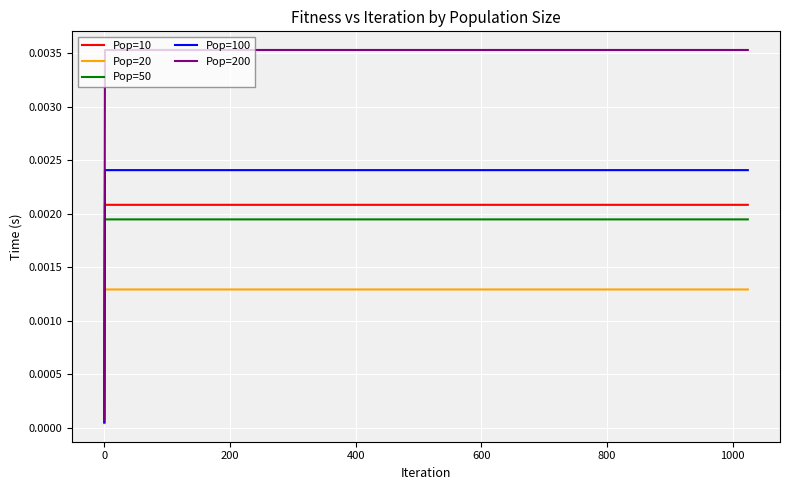

Rank the series by their maximum value, from highest to lowest.

Pop=200, Pop=100, Pop=10, Pop=50, Pop=20